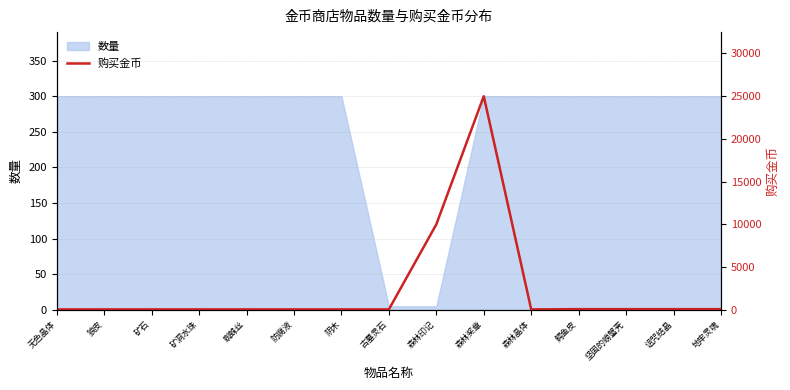

The value at 无色晶体 is 66. True or false?

False